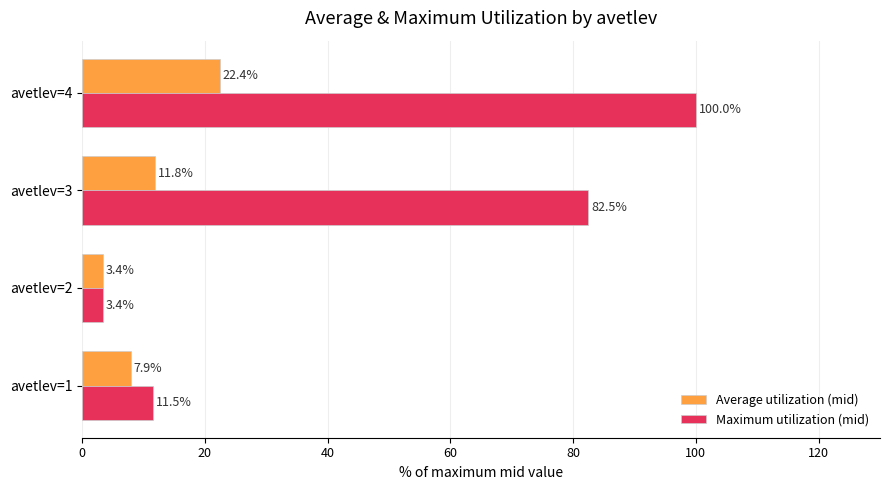

Between avetlev=2 and avetlev=4, which series saw the biggest shift?

Maximum utilization (mid)